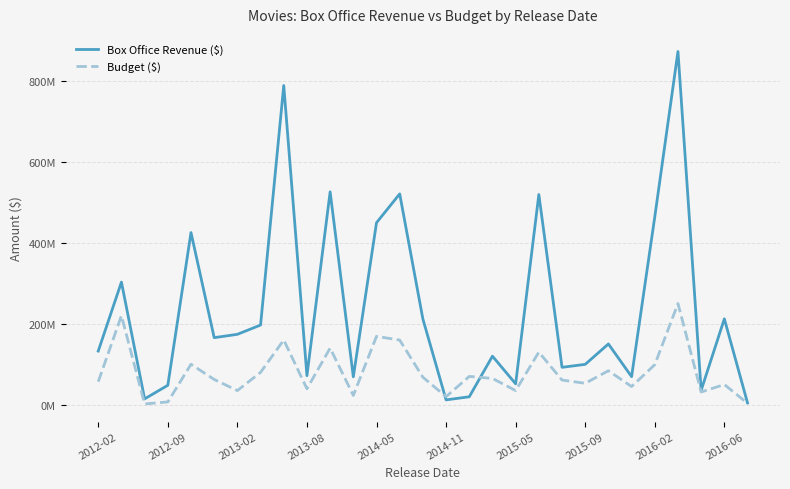

What is the value of the Budget ($) point at the 25th from the left?

99.0